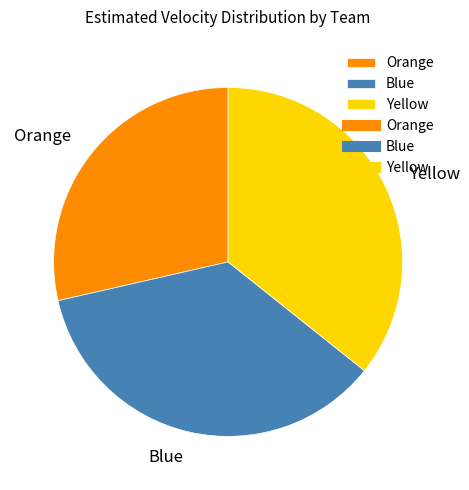

Between Orange and Blue, which is larger?

Blue